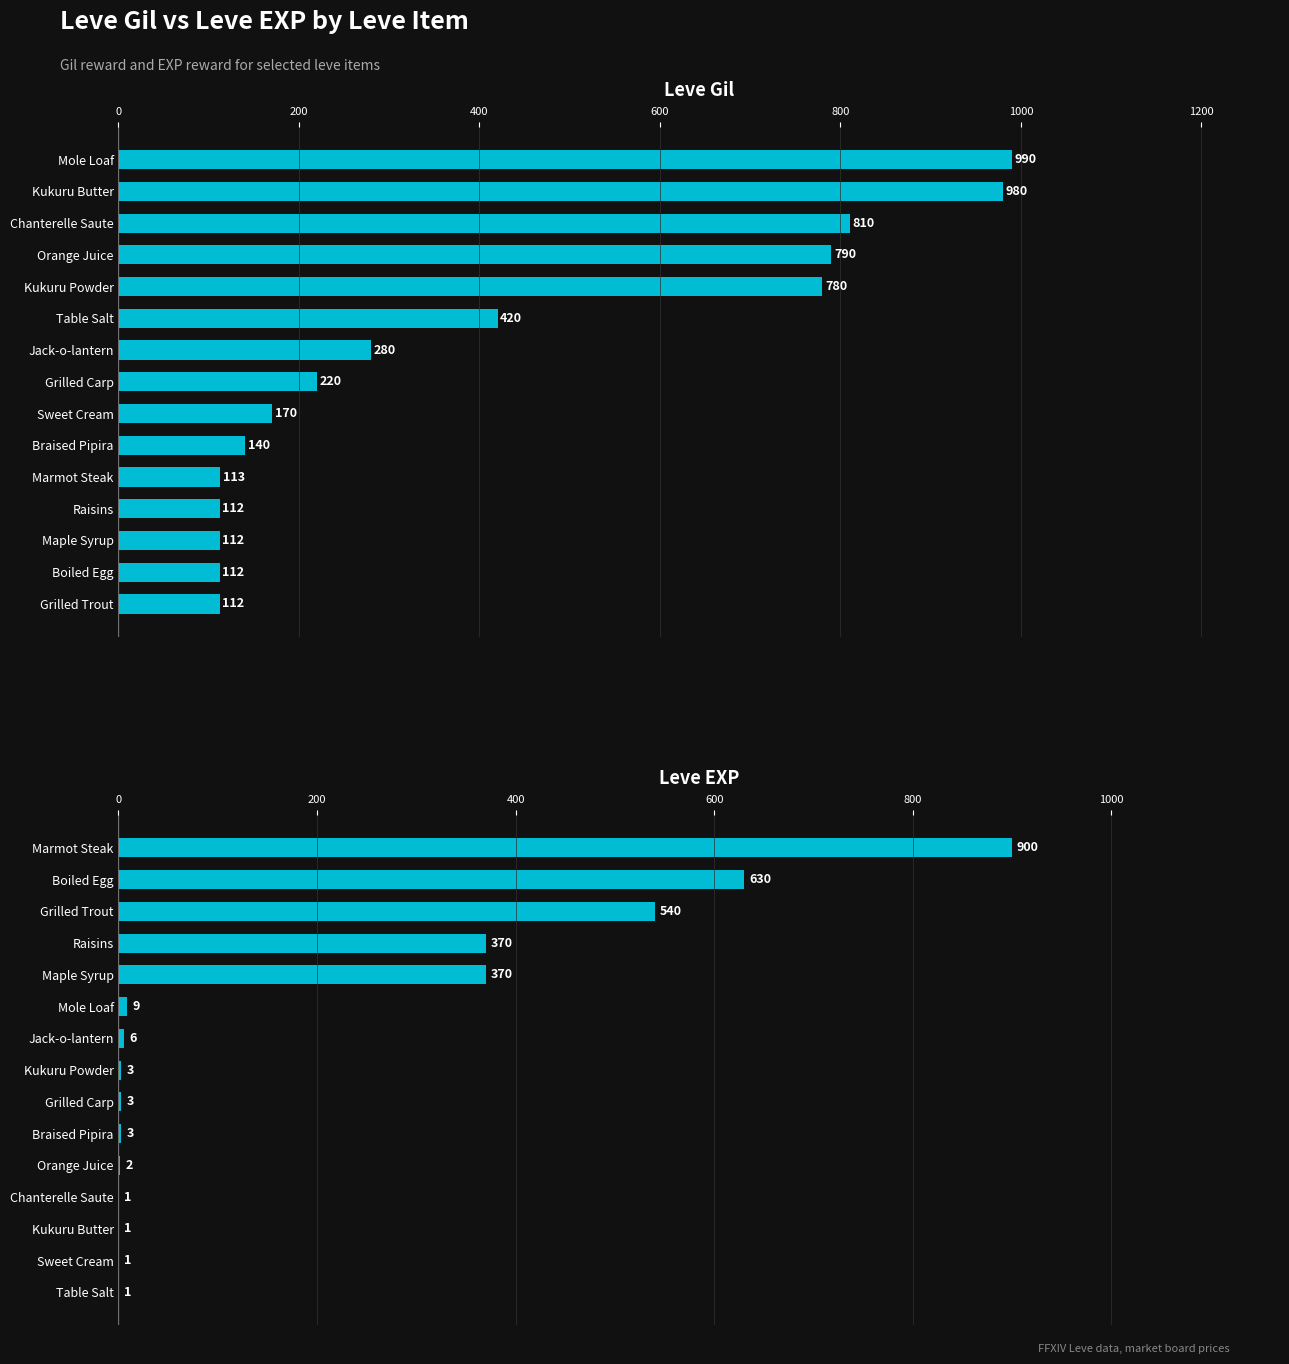

What is the difference between the second highest and second lowest values in the Leve Gil series?

868